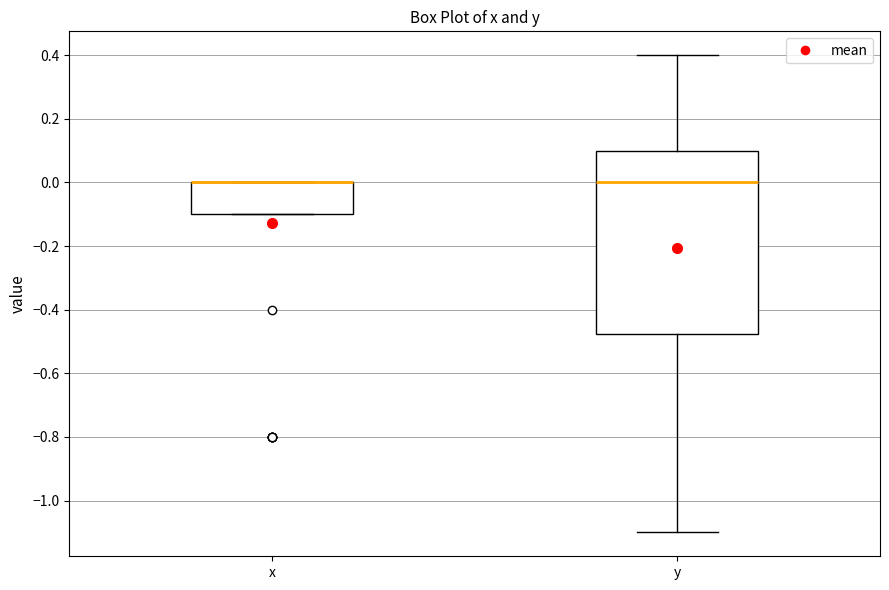

Which box is the tallest, from its lower edge to its upper edge?

y